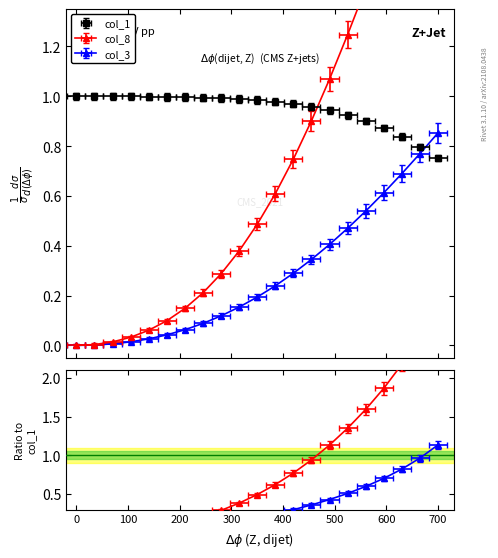

What is the value of the col_8 point at the 20th from the left?

2.0